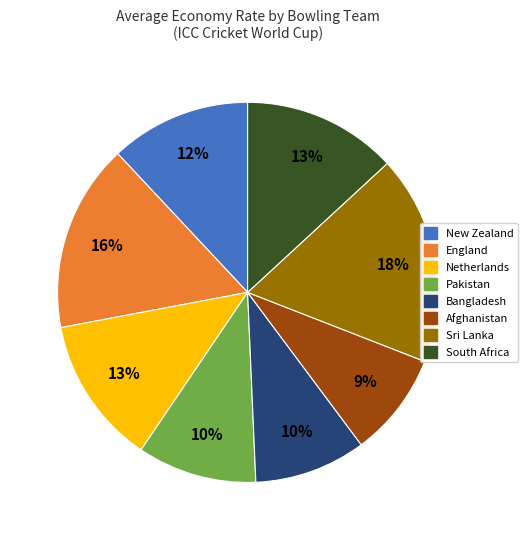

Does New Zealand account for over 50% of the chart?

No